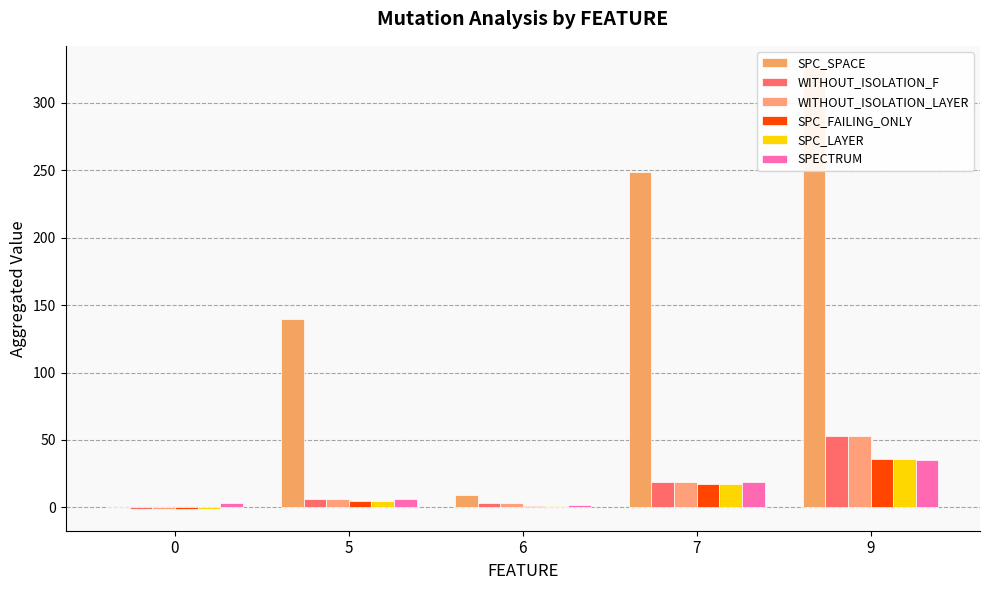

Where is WITHOUT_ISOLATION_F nearest to the value 26?

7